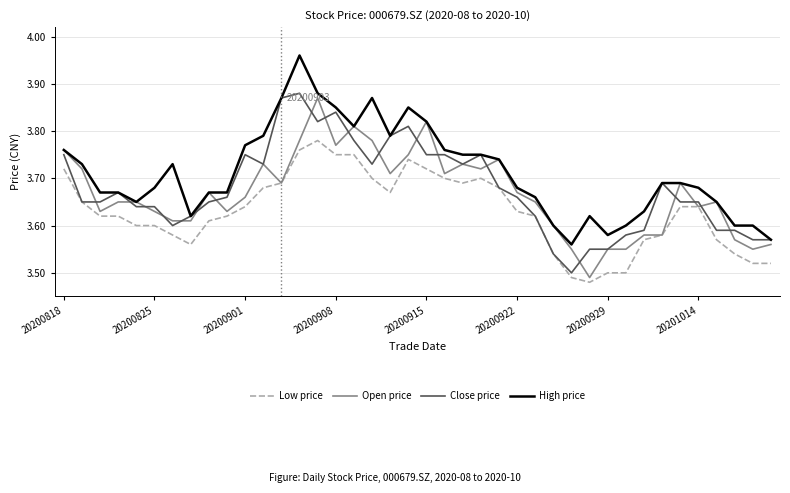

Which series has the largest total across all categories?

High price